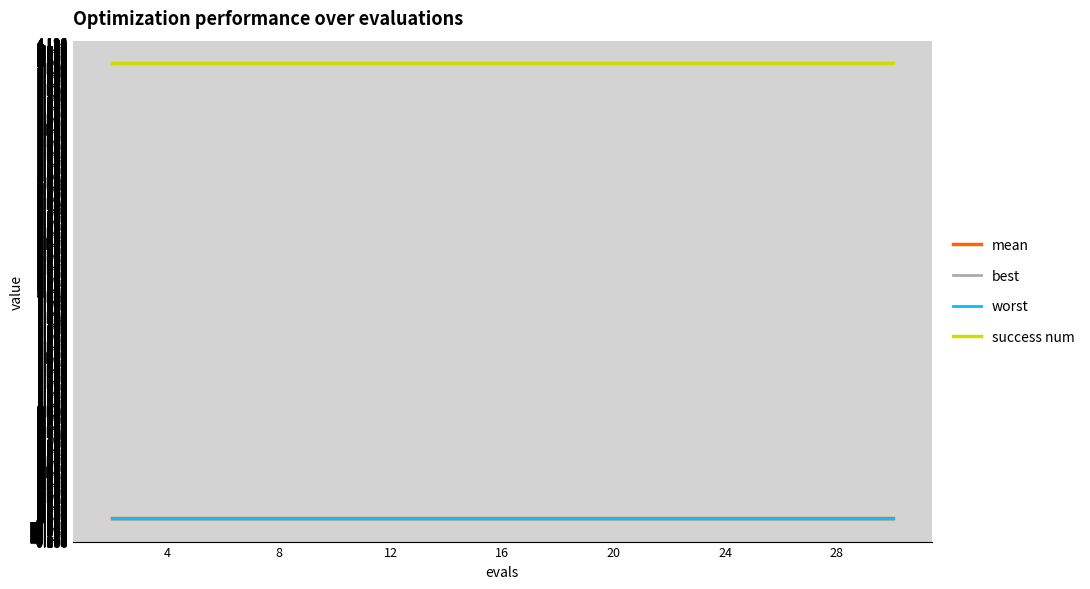

What is the greatest value displayed?

4.0